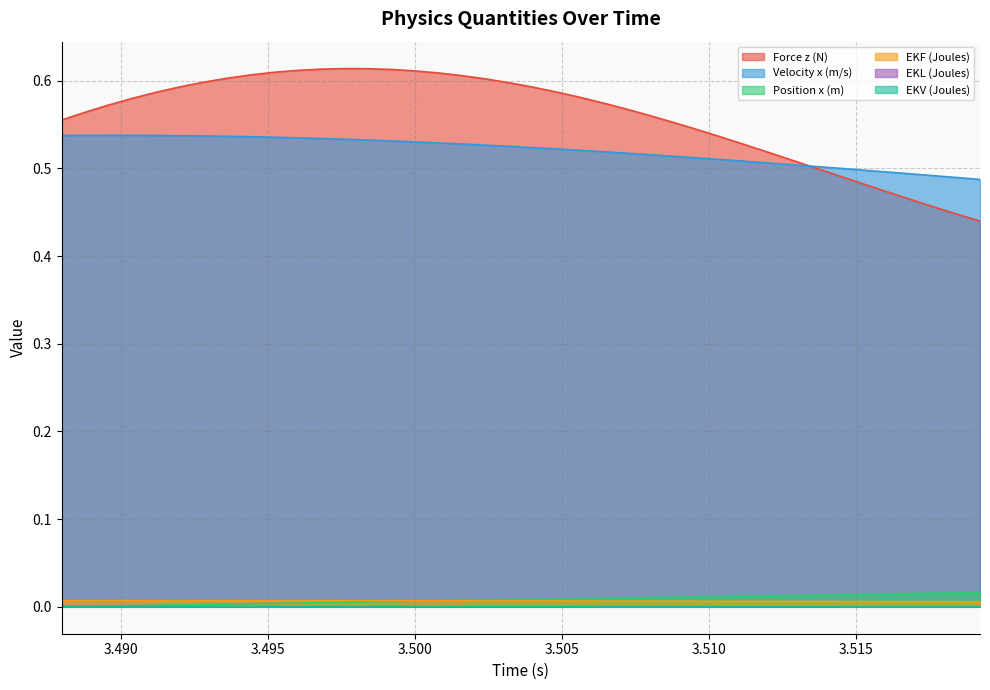

What is the approximate value of Force z (N) at 3.5128?

0.5